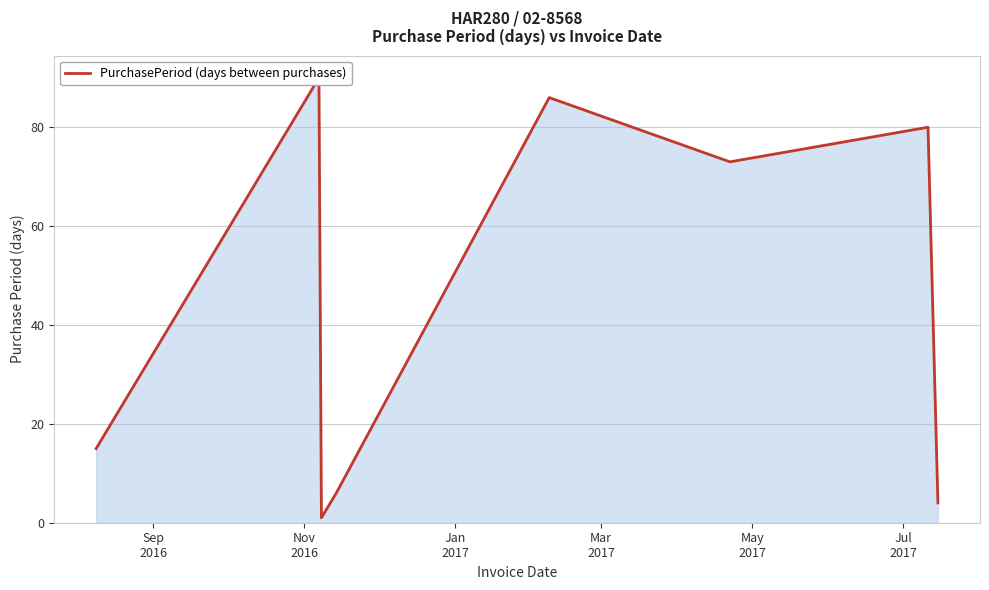

How many categories are shown in the chart?

8